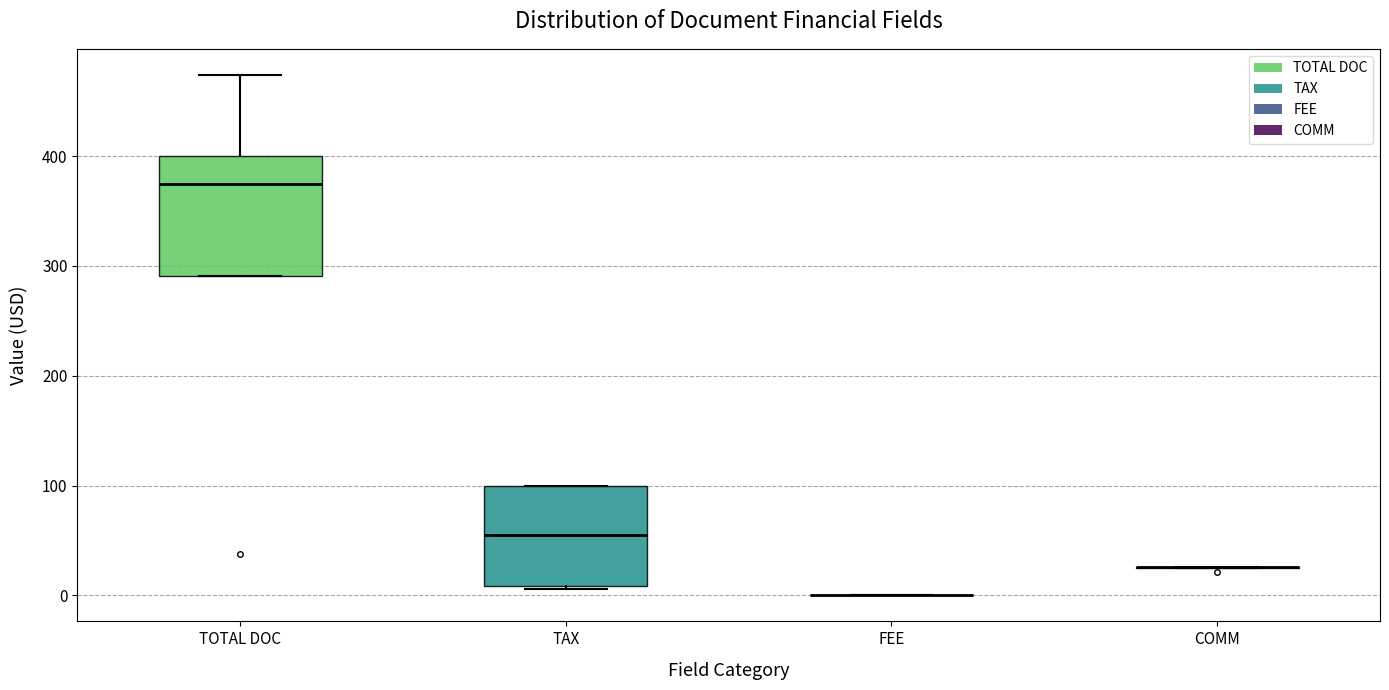

Which box is the tallest, from its lower edge to its upper edge?

TOTAL DOC